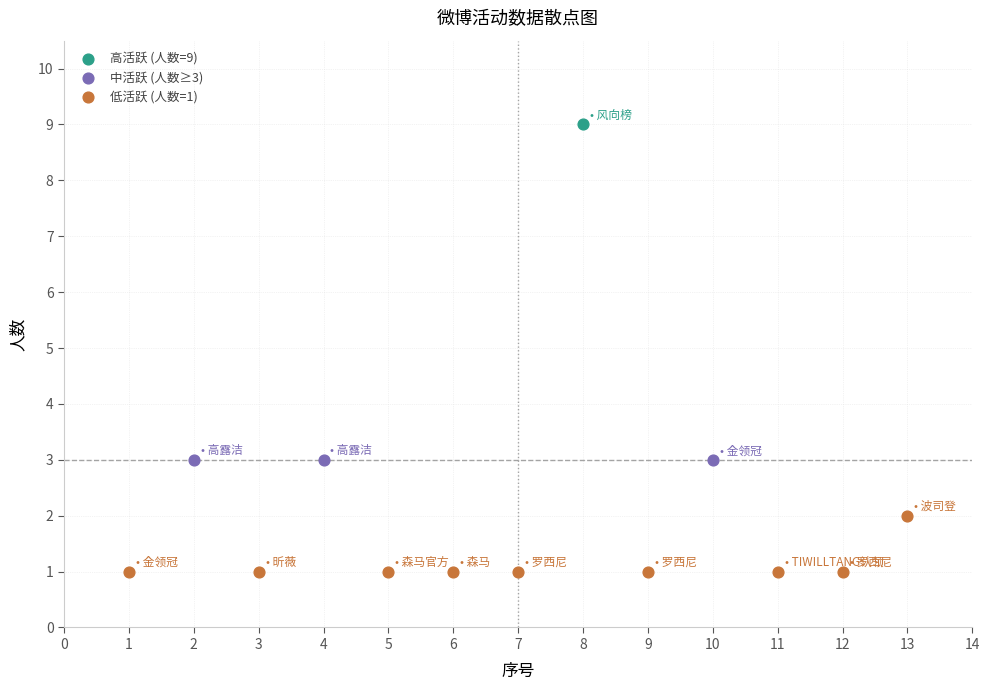

Which series contains the highest Y value?

高活跃 (人数=9)